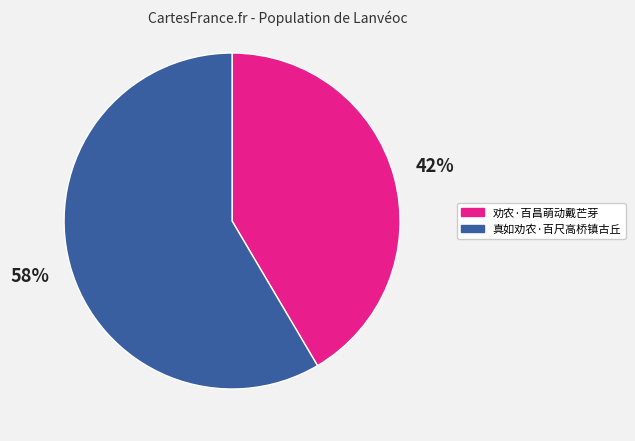

Do 真如劝农·百尺高桥镇古丘 and 劝农·百昌萌动戴芒芽 together represent more than half of the pie?

Yes